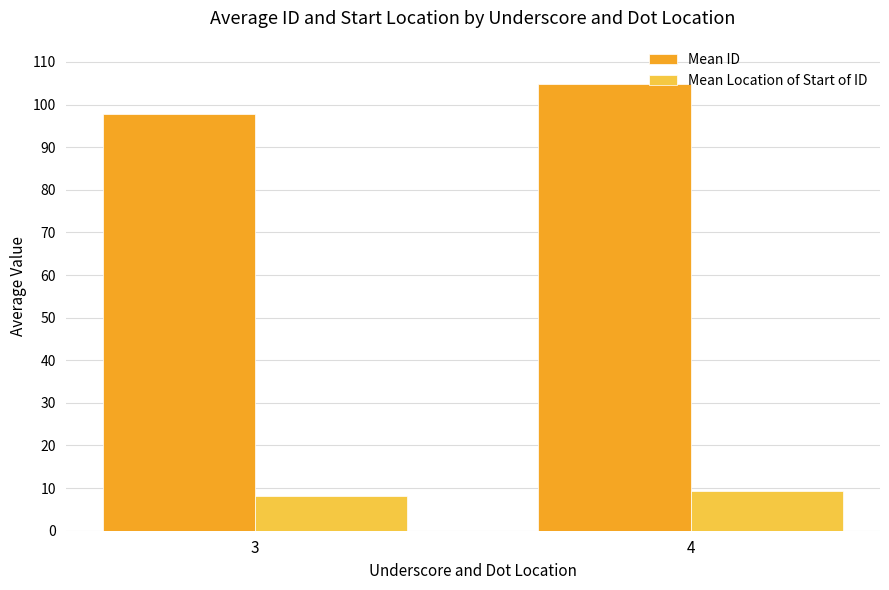

What is the sum of all Mean ID values?

202.6